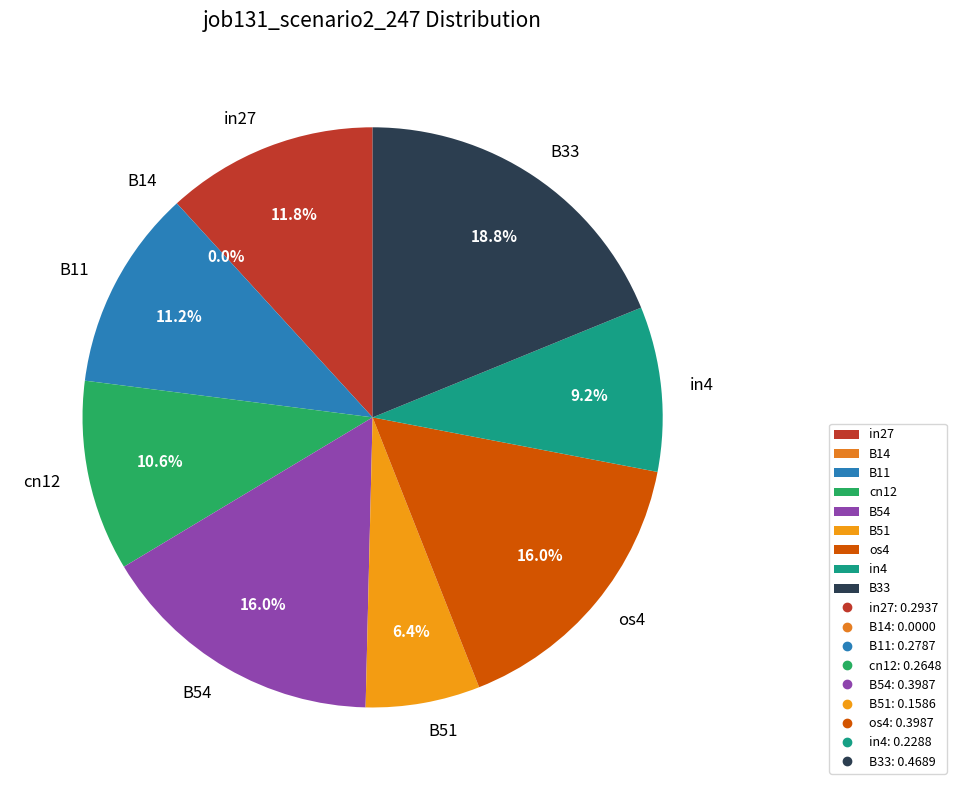

Does any single category account for the majority?

No